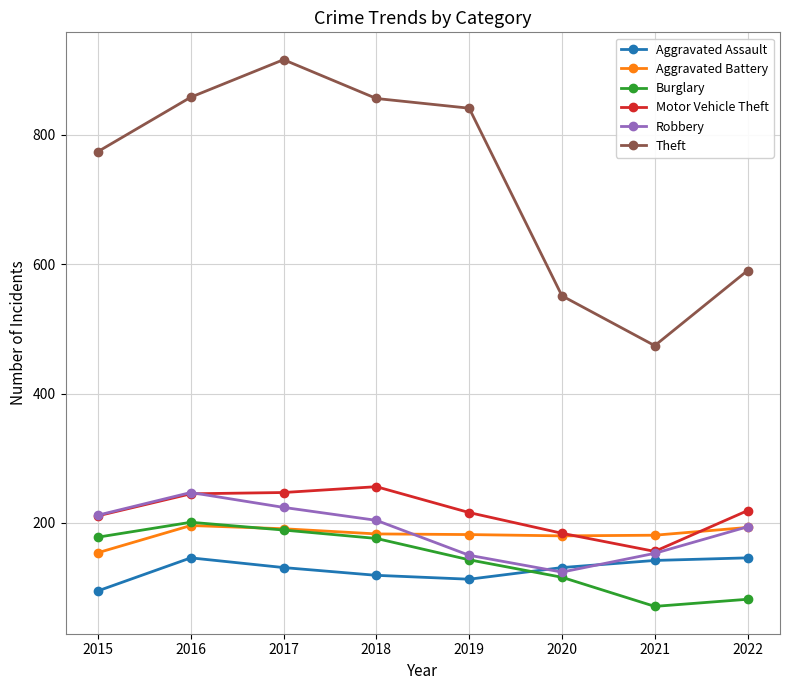

What is the total value across all series at 2022?

1424